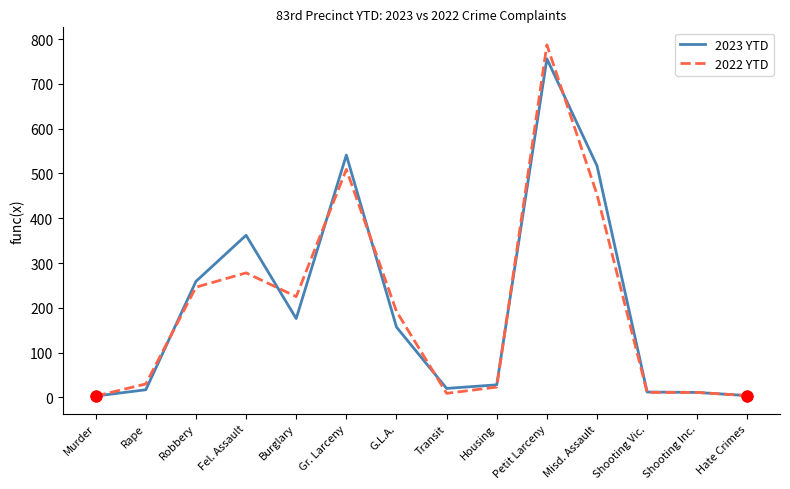

What are all the series names shown in the legend?

2023 YTD, 2022 YTD